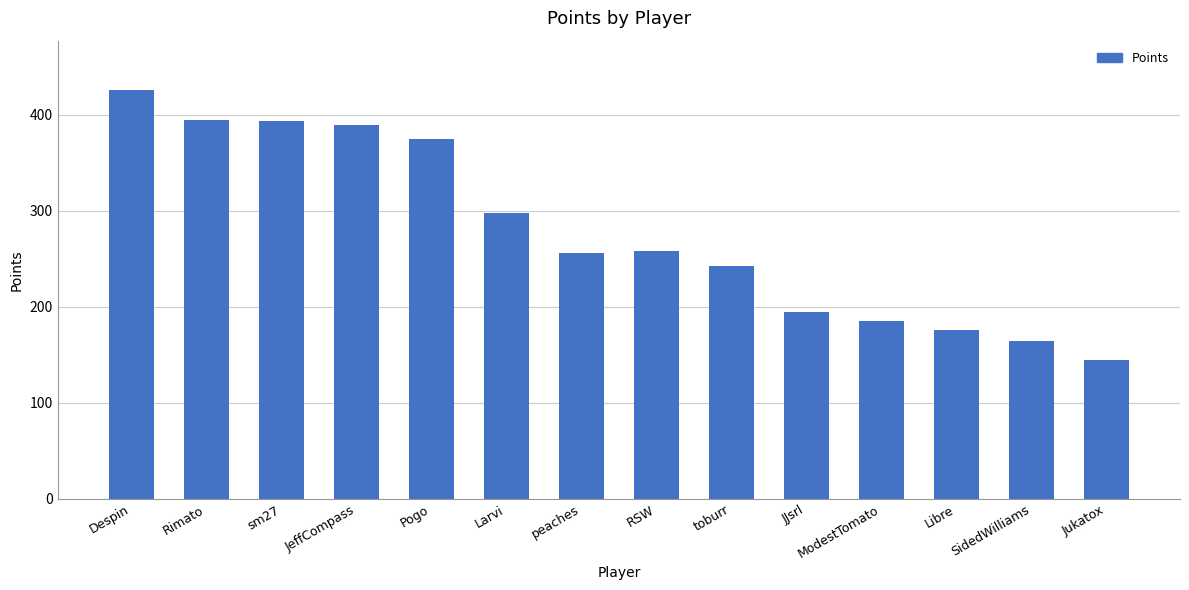

What is the smallest value displayed?

145